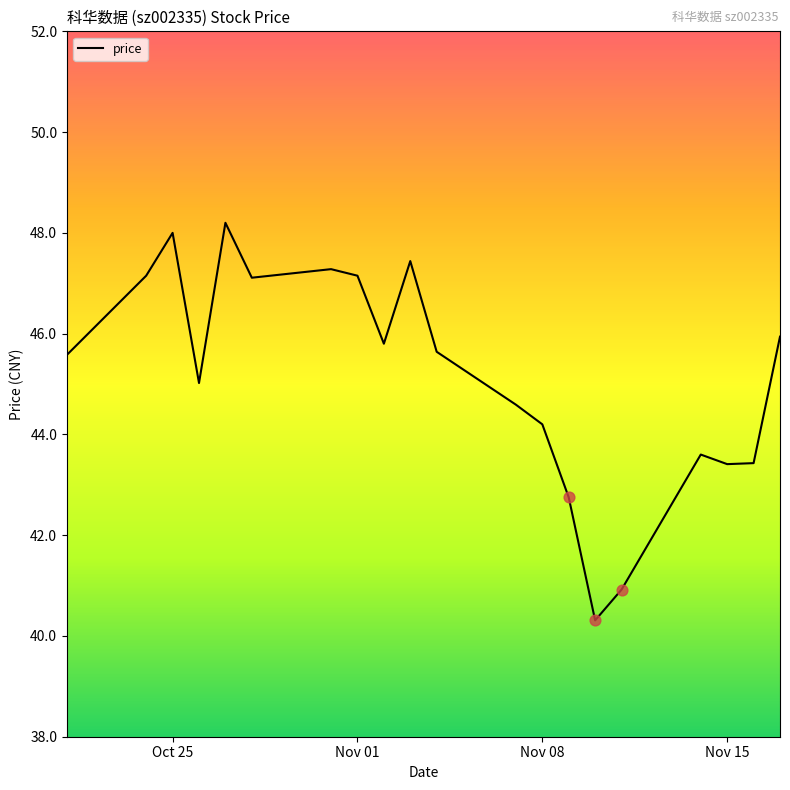

What is the difference between the maximum and minimum values?

7.9